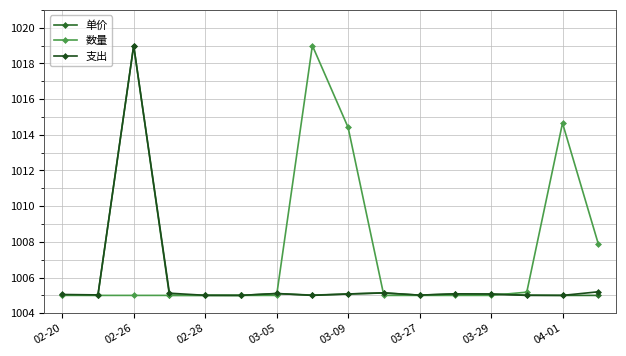

Reading left to right, extract all data points from this chart.

单价: 1005.0	1005.0	1019.0	1005.0	1005.0	1005.0	1005.1	1005.0	1005.1	1005.1	1005.0	1005.1	1005.1	1005.0	1005.0	1005.0
数量: 1005.0	1005.0	1005.0	1005.0	1005.0	1005.0	1005.0	1019.0	1014.4	1005.0	1005.0	1005.0	1005.0	1005.2	1014.7	1007.9
支出: 1005.1	1005.0	1019.0	1005.1	1005.0	1005.0	1005.1	1005.0	1005.1	1005.1	1005.0	1005.1	1005.1	1005.0	1005.0	1005.2